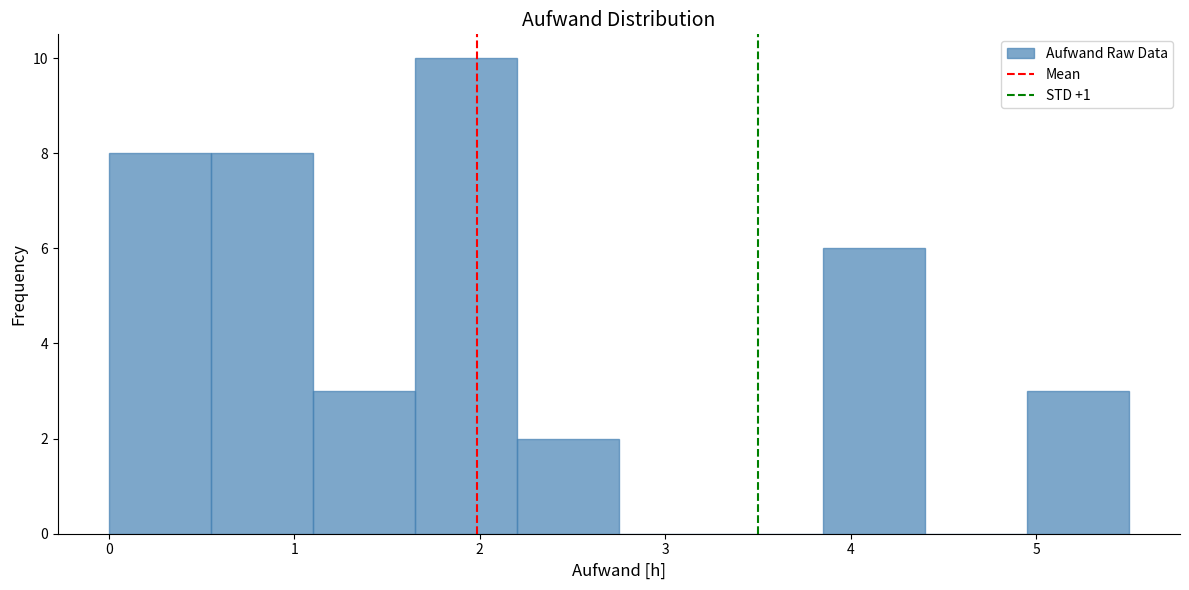

Reading left to right, transcribe this chart: for each bar, give the range it covers on the x-axis and its height. Neither the bar edges nor the heights are printed on the chart, so give them approximately, as read against the axes.

0.00 to 0.55: 8
0.55 to 1.10: 8
1.10 to 1.65: 3
1.65 to 2.20: 10
2.20 to 2.75: 2
2.75 to 3.30: 0
3.30 to 3.85: 0
3.85 to 4.40: 6
4.40 to 4.95: 0
4.95 to 5.50: 3